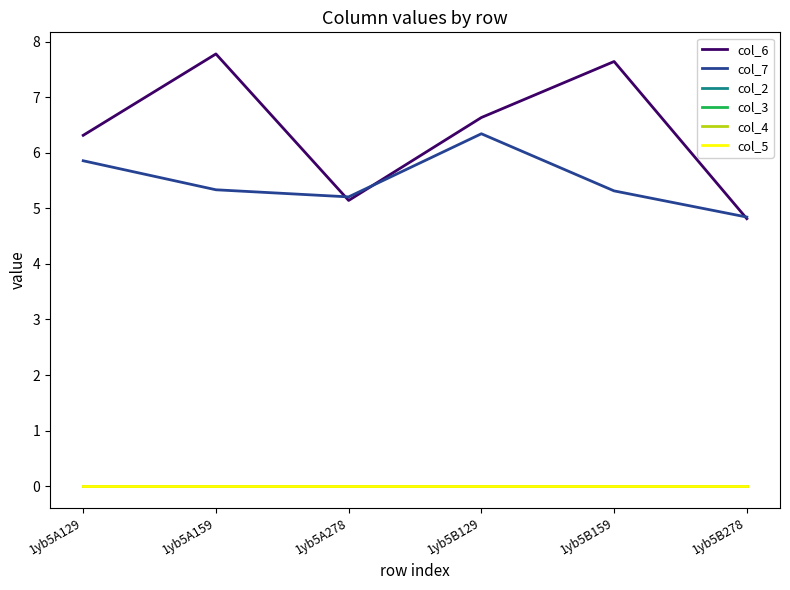

True or false: col_6 and col_5 cross at least once.

False